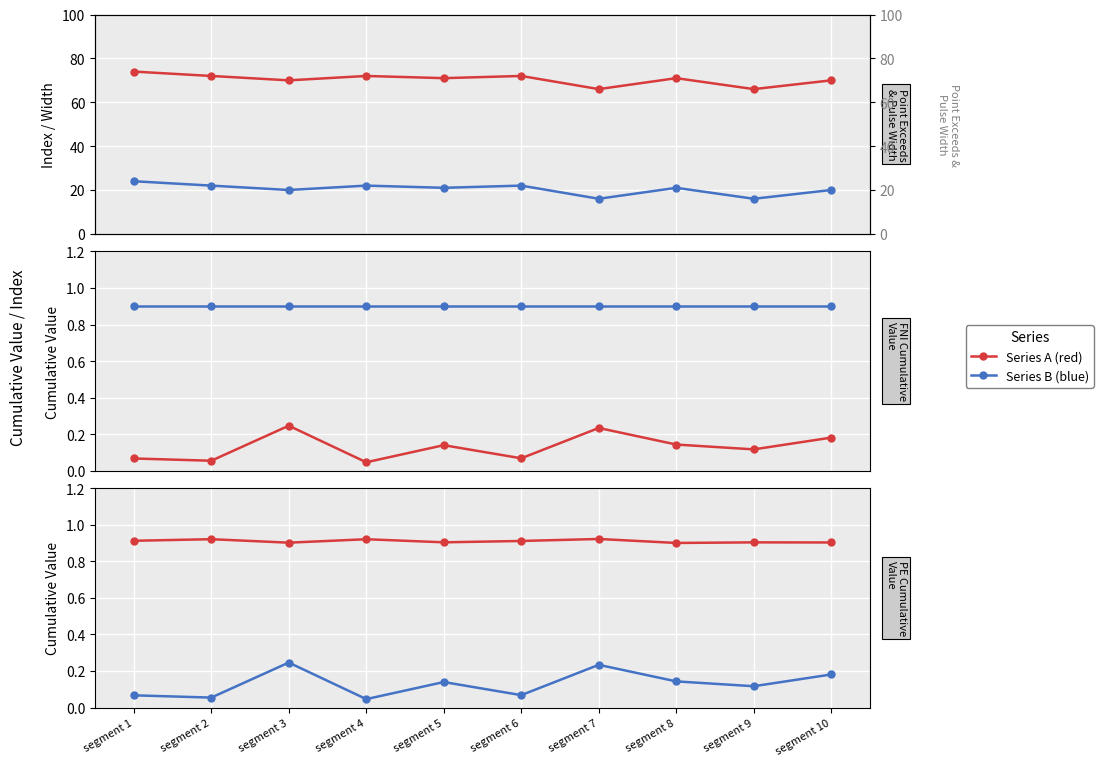

True or false: Intensity_Threshold and First_Noticeable_Increase_Cumulative_Value cross at least once.

False